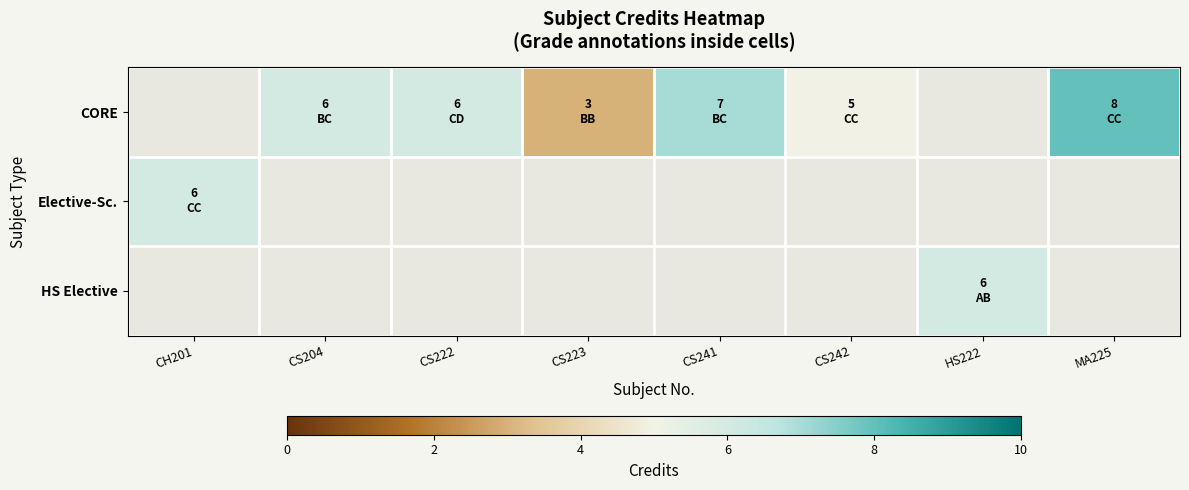

Count the number of categories in the chart.

8